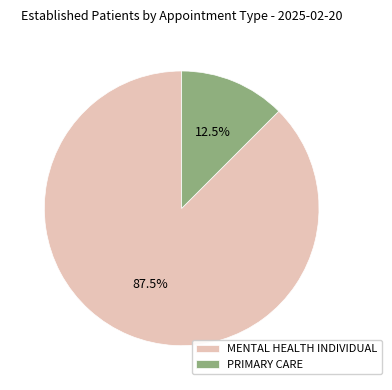

Which has a higher value, PRIMARY CARE or MENTAL HEALTH INDIVIDUAL?

MENTAL HEALTH INDIVIDUAL